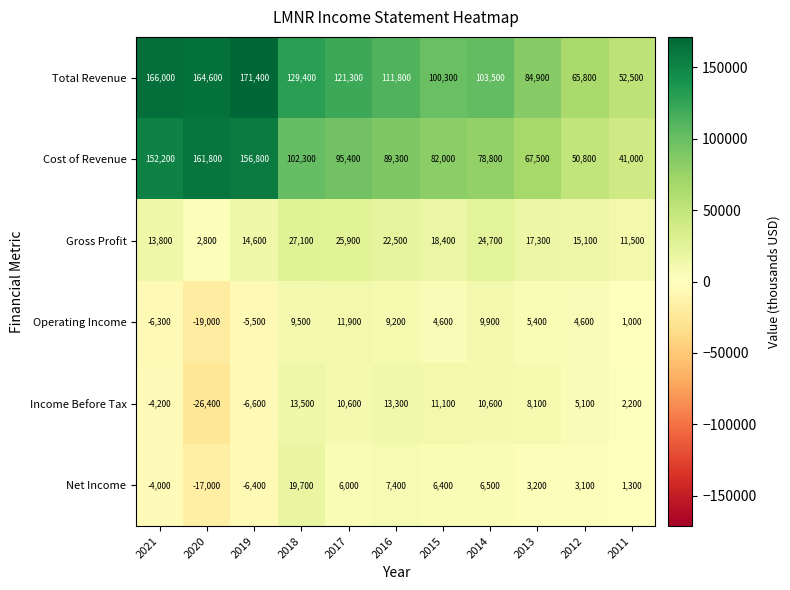

At how many categories does at least one series exceed 158079?

3